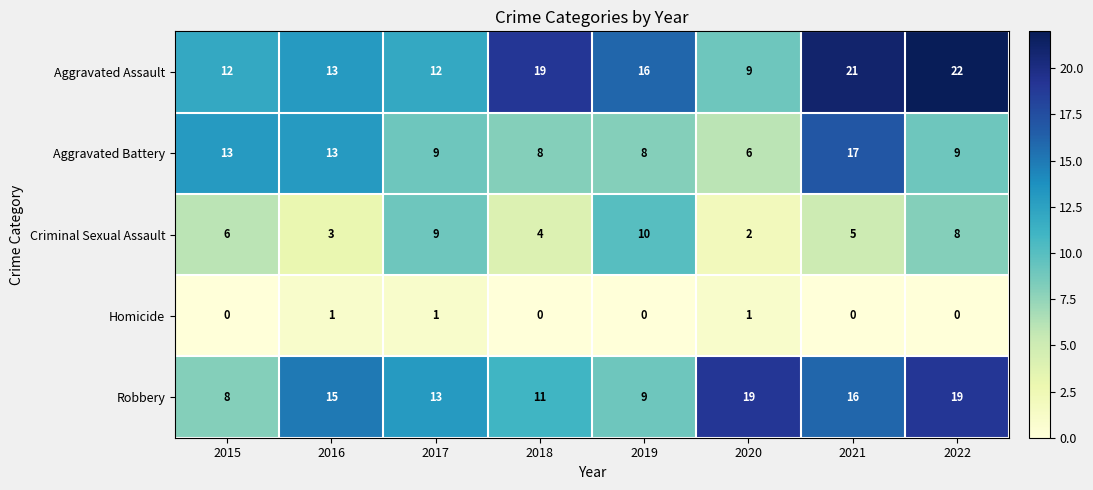

Rank the series by their maximum value, from lowest to highest.

Homicide, Criminal Sexual Assault, Aggravated Battery, Robbery, Aggravated Assault